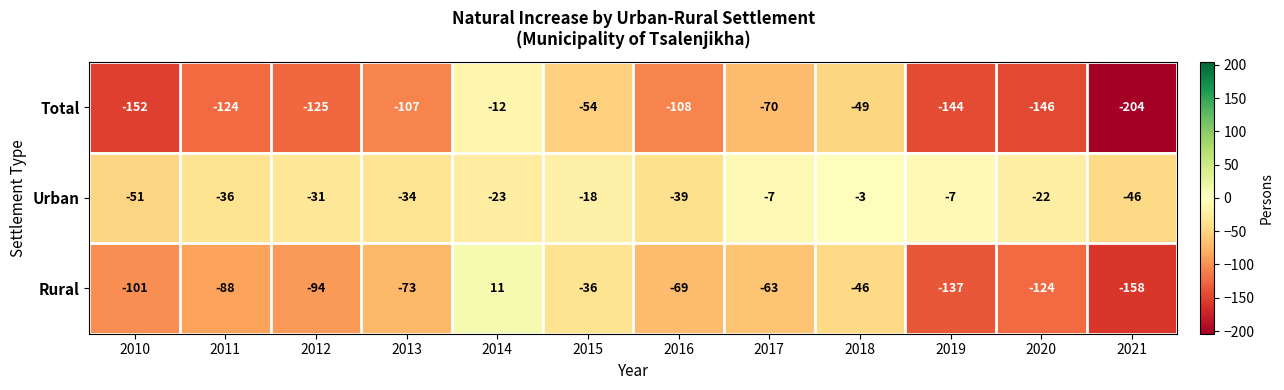

What is the maximum value for Urban?

-3